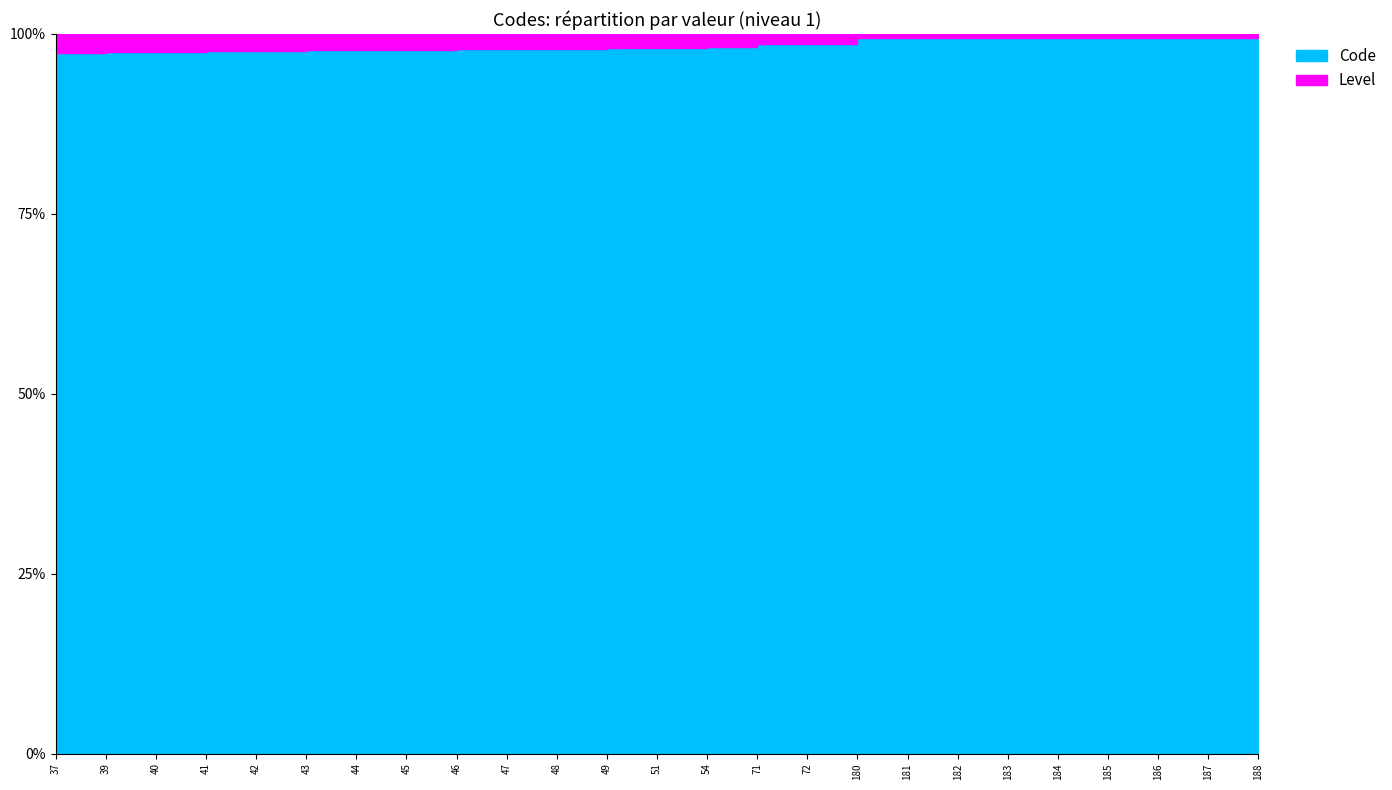

What is the maximum value for Level?

1